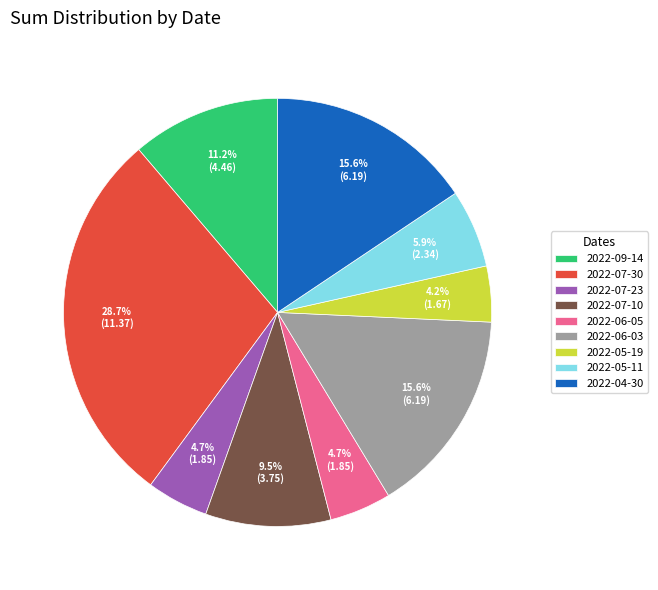

To the nearest percent, what is the difference between the 2022-05-11 and 2022-06-03 slice percentages?

10%